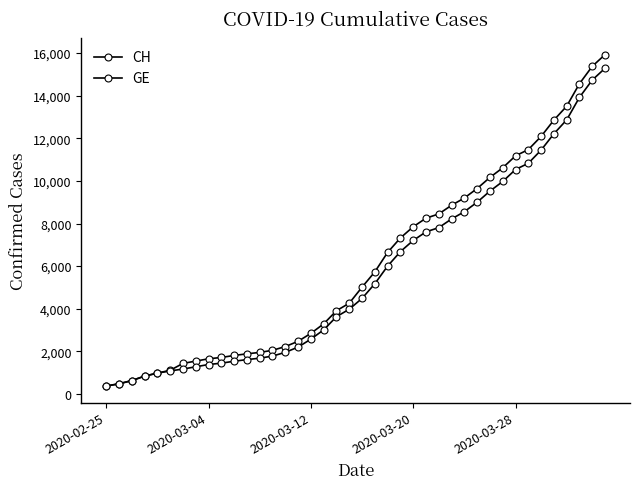

How many data points in CH are less than 5012?

20